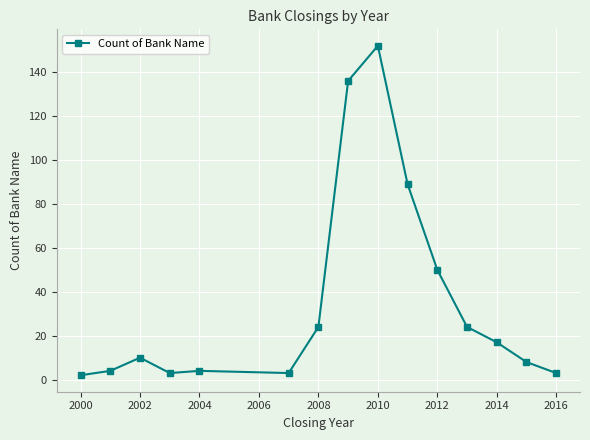

What is the value of the 13th point from the left?

17